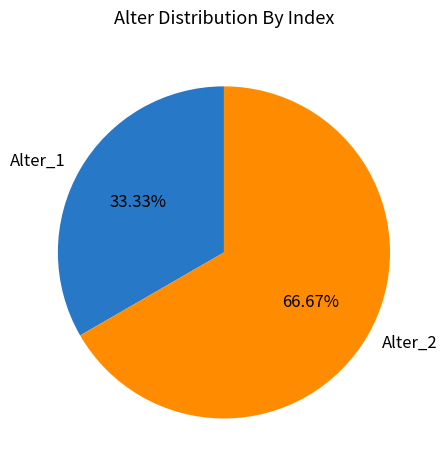

True or false: Alter_2 accounts for 67% of the total.

True